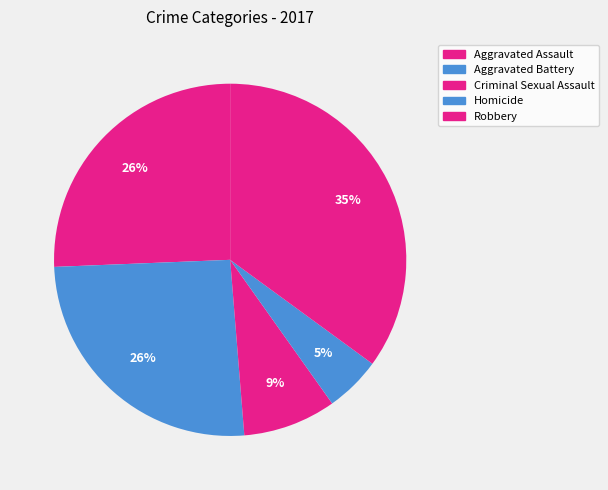

Is it true that Criminal Sexual Assault is 9% of the pie?

True